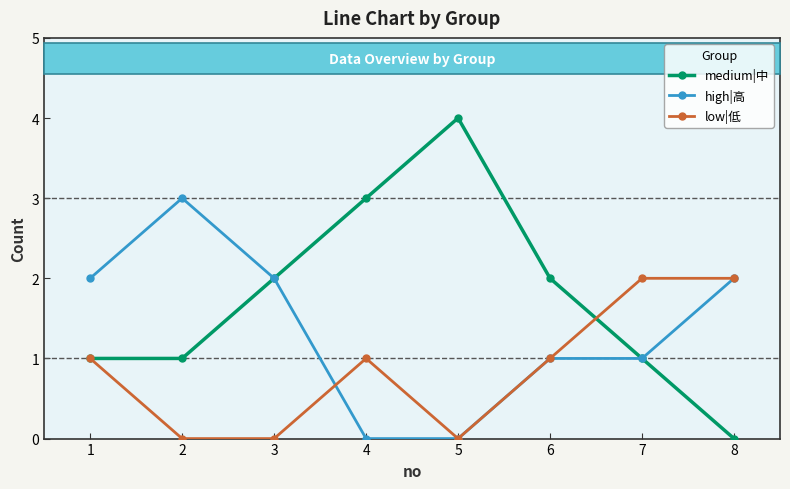

Reading left to right, what are all the values shown in this chart?

medium|中: 1	1	2	3	4	2	1	0
high|高: 2	3	2	0	0	1	1	2
low|低: 1	0	0	1	0	1	2	2